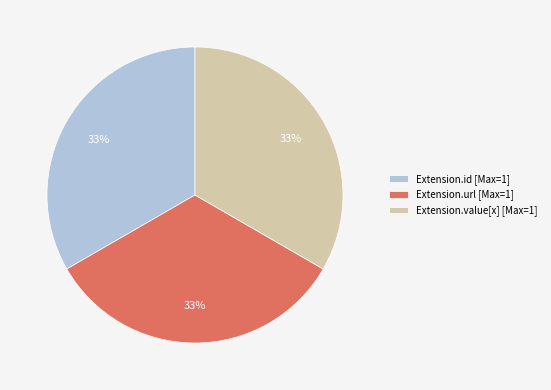

Approximately how many times larger is the value at Extension.url [Max=1] compared to Extension.value[x] [Max=1]?

1.0